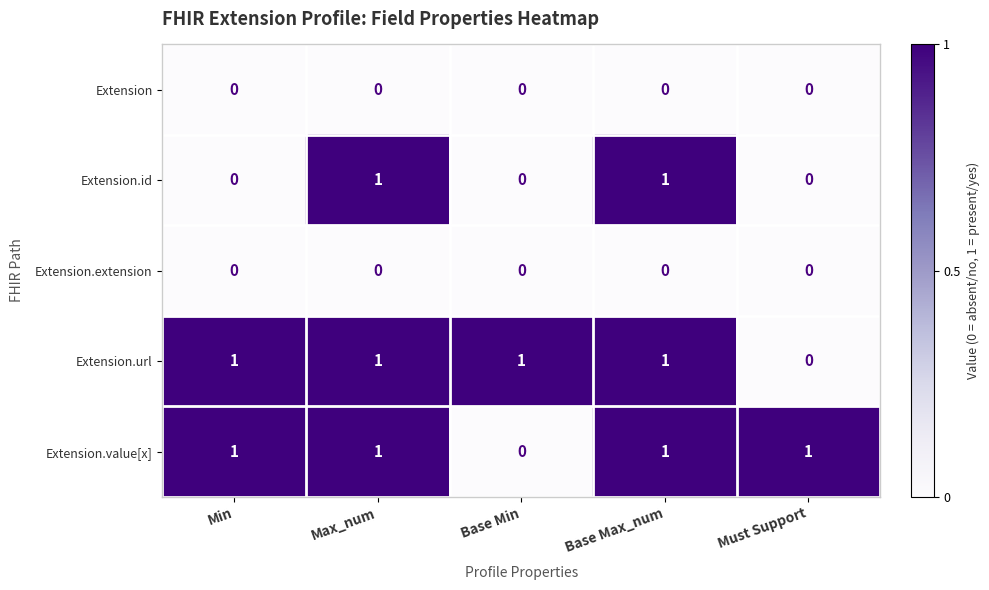

Where is Extension.value[x] nearest to the value 0?

Base Min